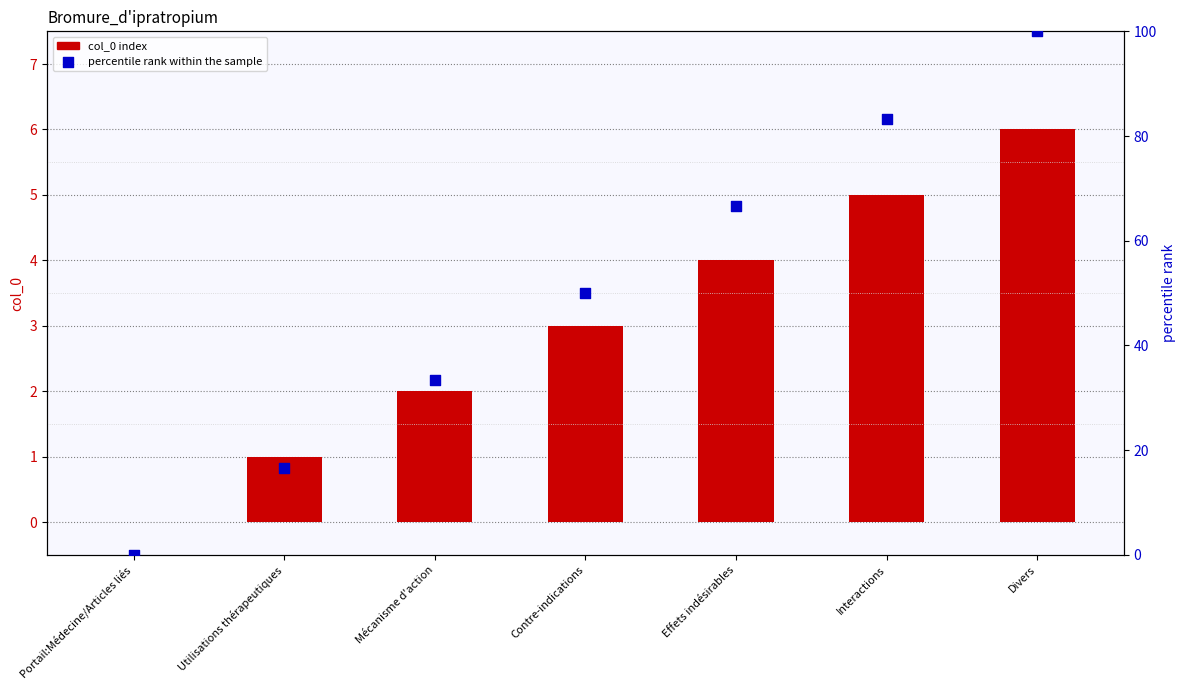

Which series has the widest spread of Y values?

percentile rank within the sample